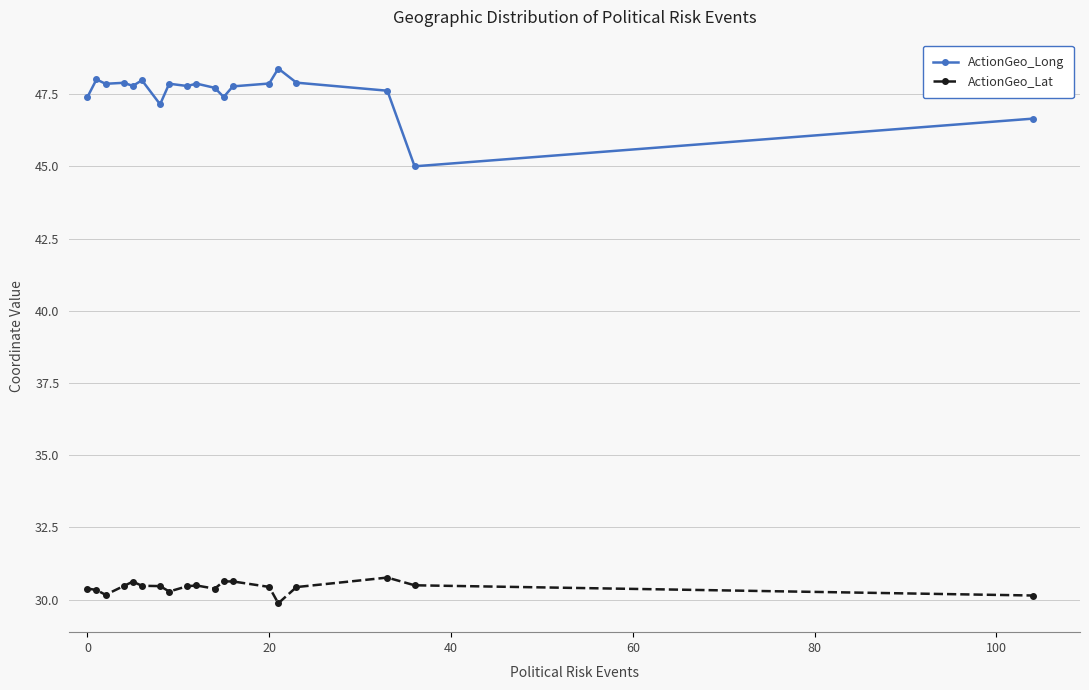

Does the chart display data point markers on the line(s)?

Yes